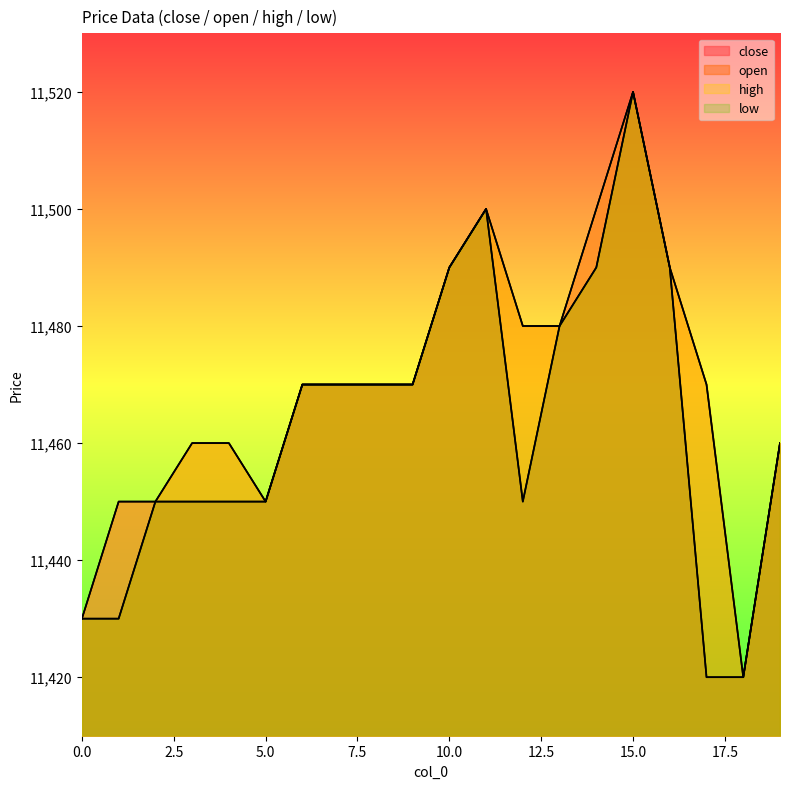

True or false: low has a value of 11490 at 14.

True